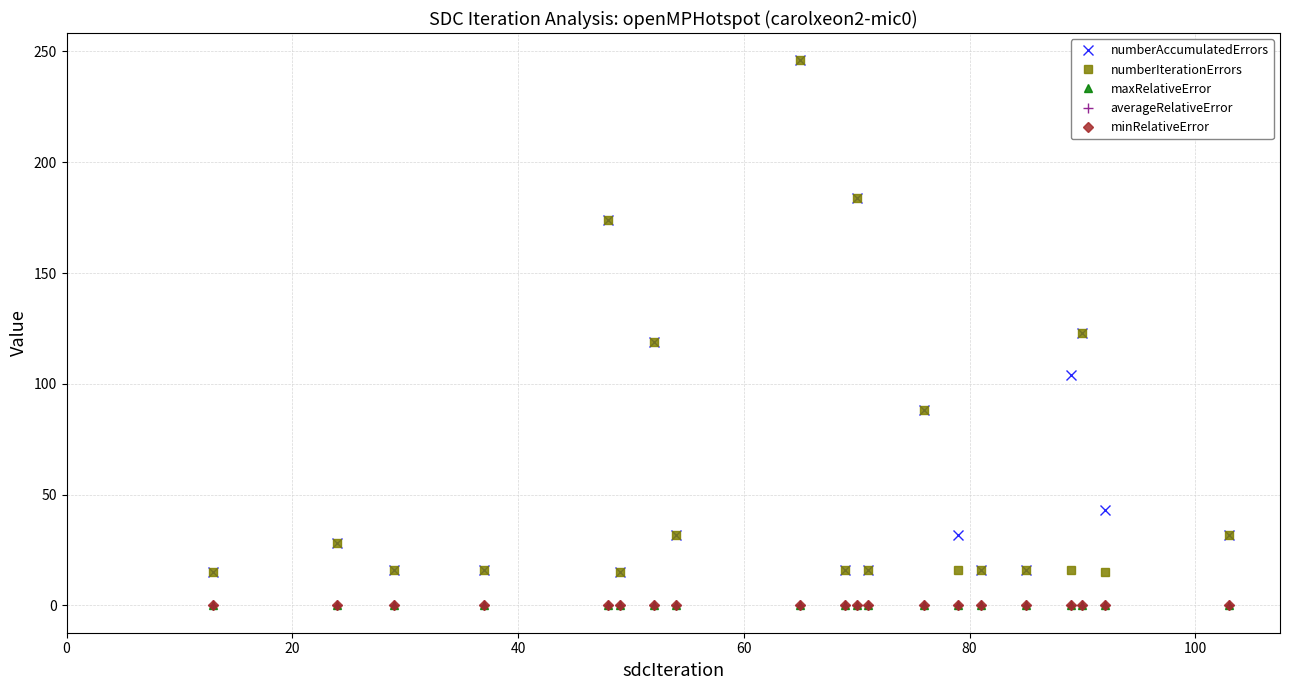

What is the sum of all maxRelativeError values?

0.1